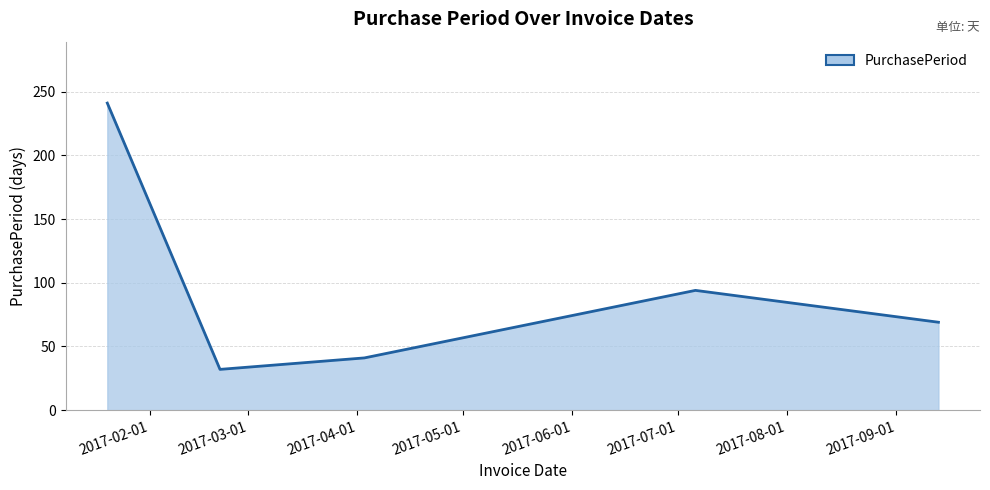

True or false: there are more than 0 points higher than both neighbors.

True